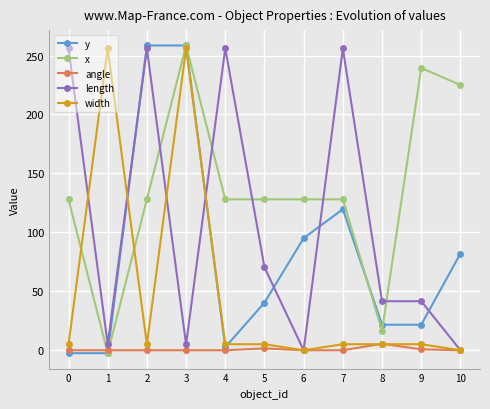

What is the sum of all x values?

1505.0